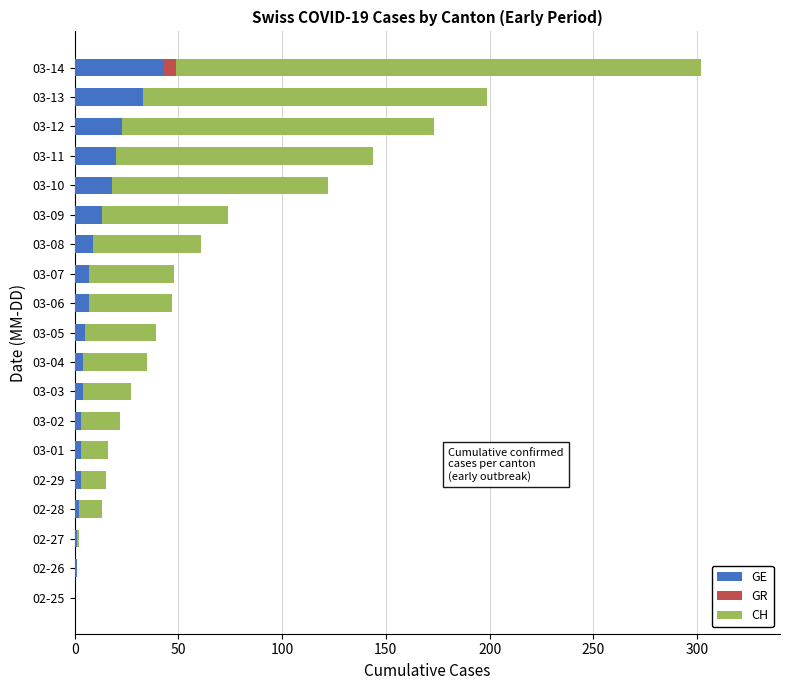

The value of GE at 03-12 is 23. True or false?

True